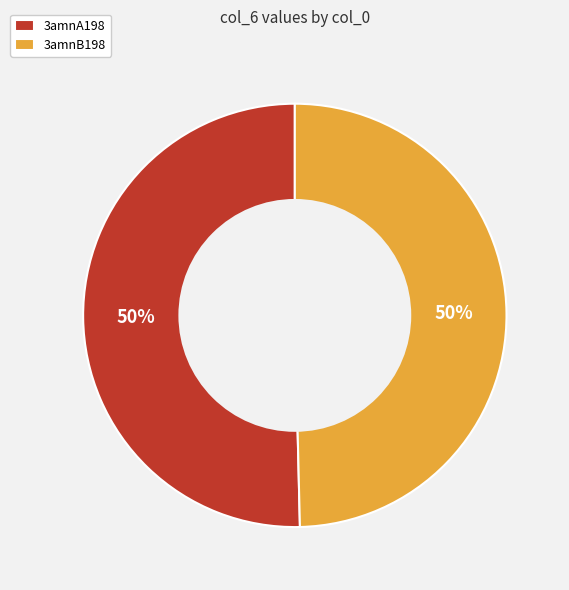

The 3amnA198 slice represents 50% of the pie. True or false?

True